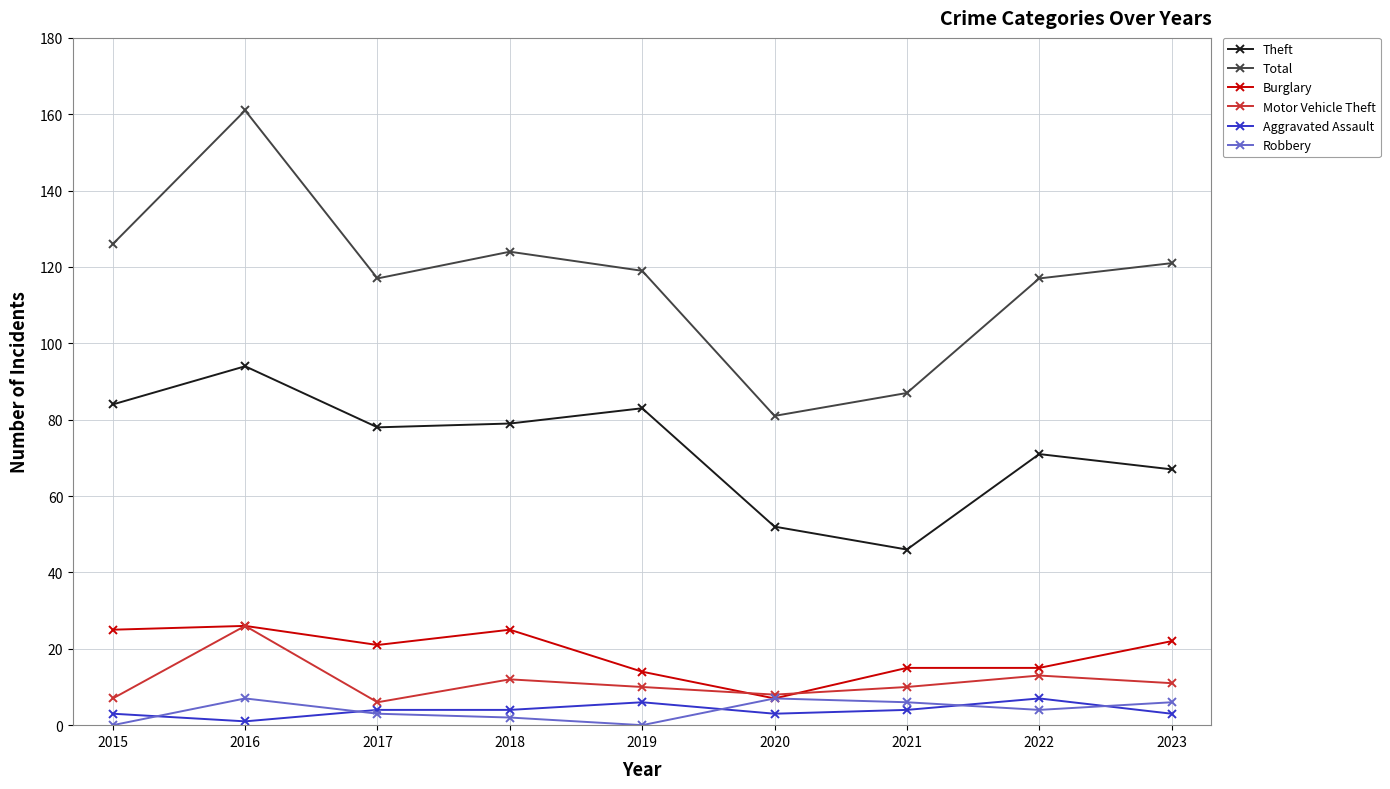

Is the value of Theft at 2020 greater than the value of Robbery at 2022?

Yes